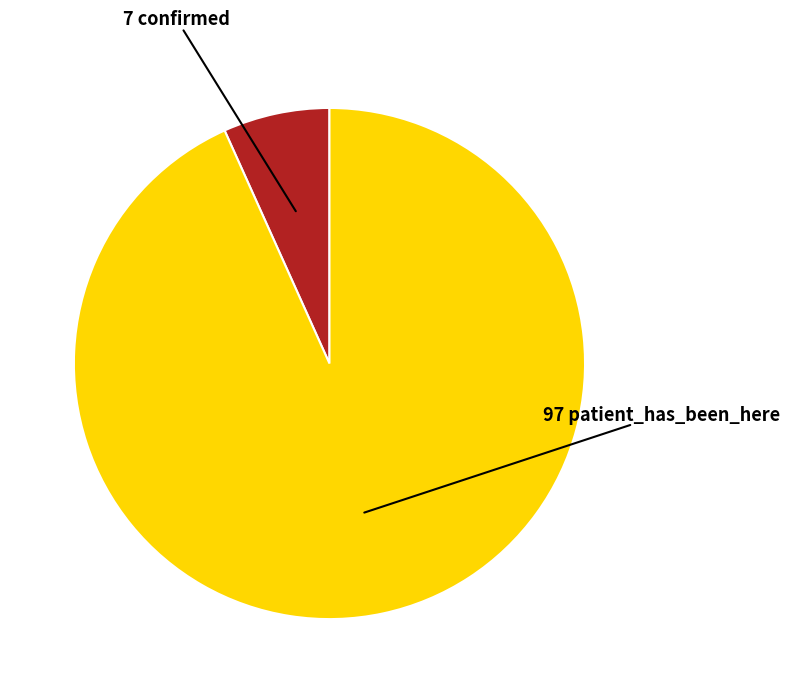

Is there a majority slice in this chart?

Yes